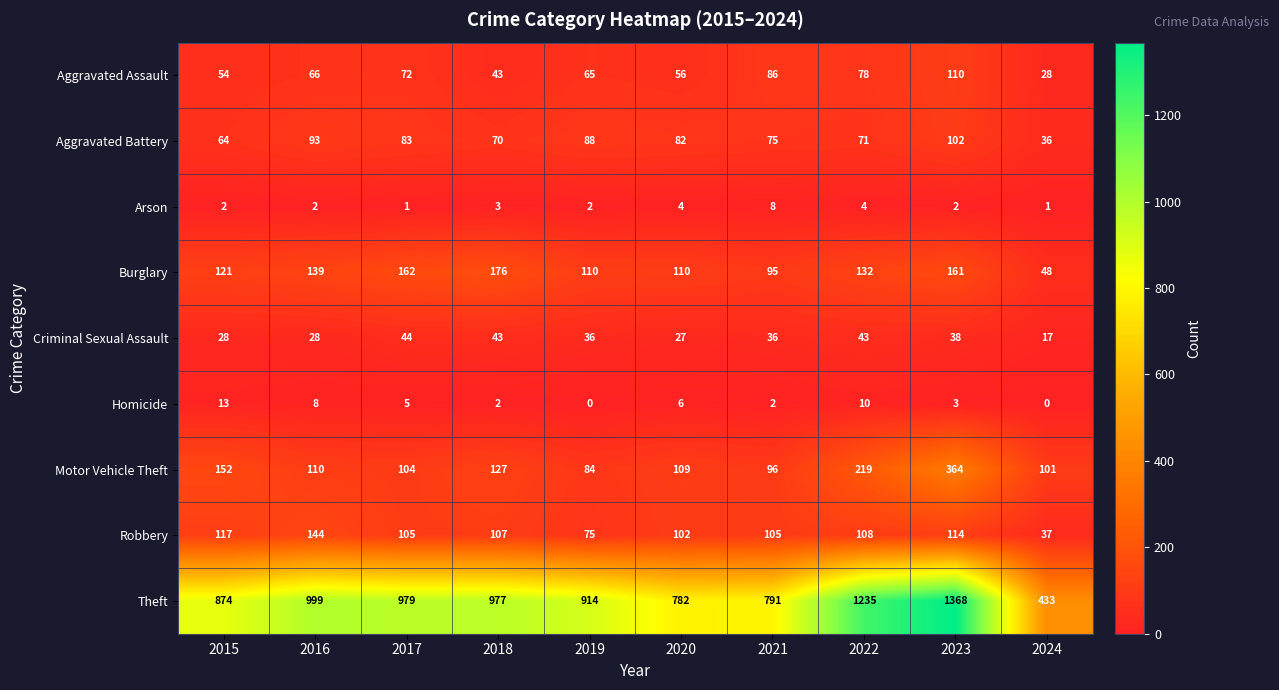

At which category is the sum across all series the highest?

2023